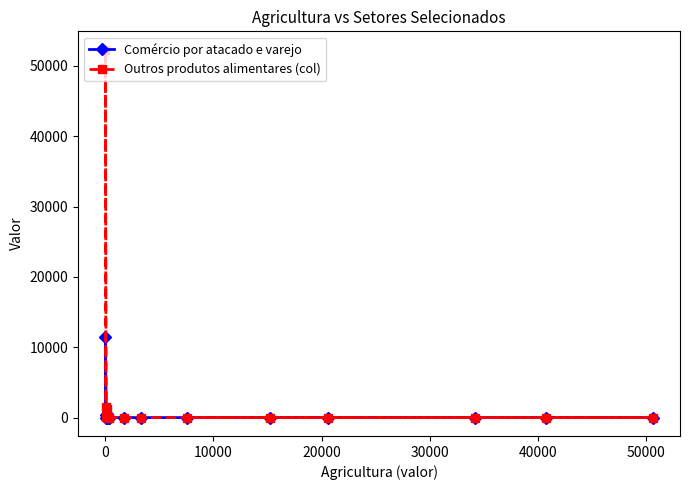

Reading left to right, list all the values displayed in this chart.

Comércio por atacado e varejo: 0	0	0	0	0	0	0	0	0	0	0	463	0	11522	385
Outros produtos alimentares (col): 0	0	0	0	0	0	0	0	0	0	159	1190	14	52290	1534